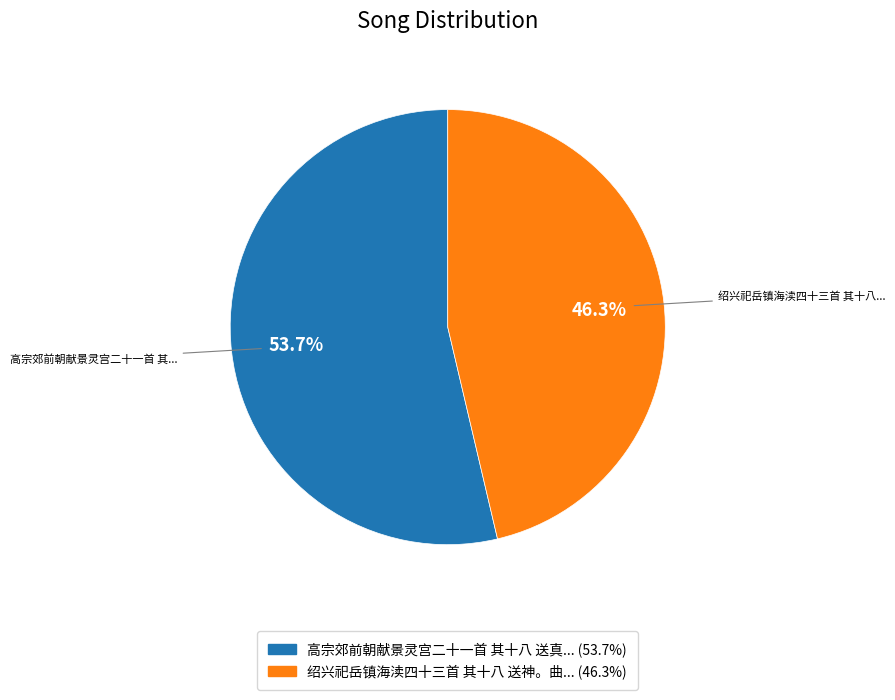

How many segments does this pie chart have?

2